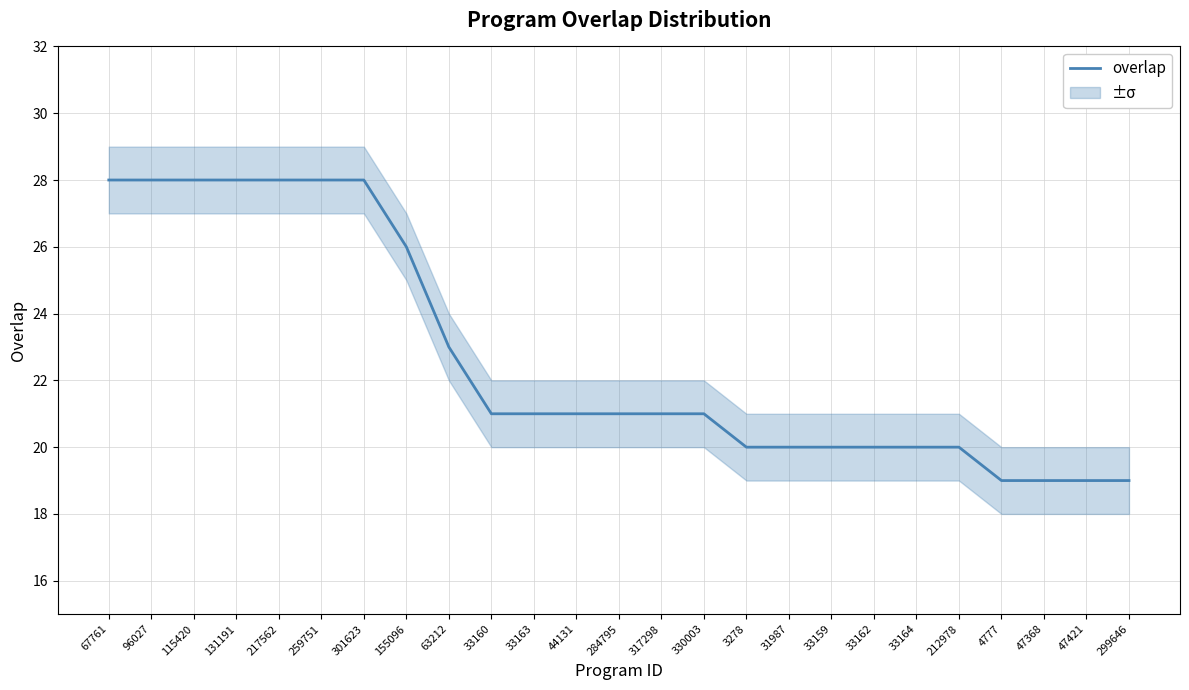

What is the ratio of the value at 47368 to the value at 33163?

0.9